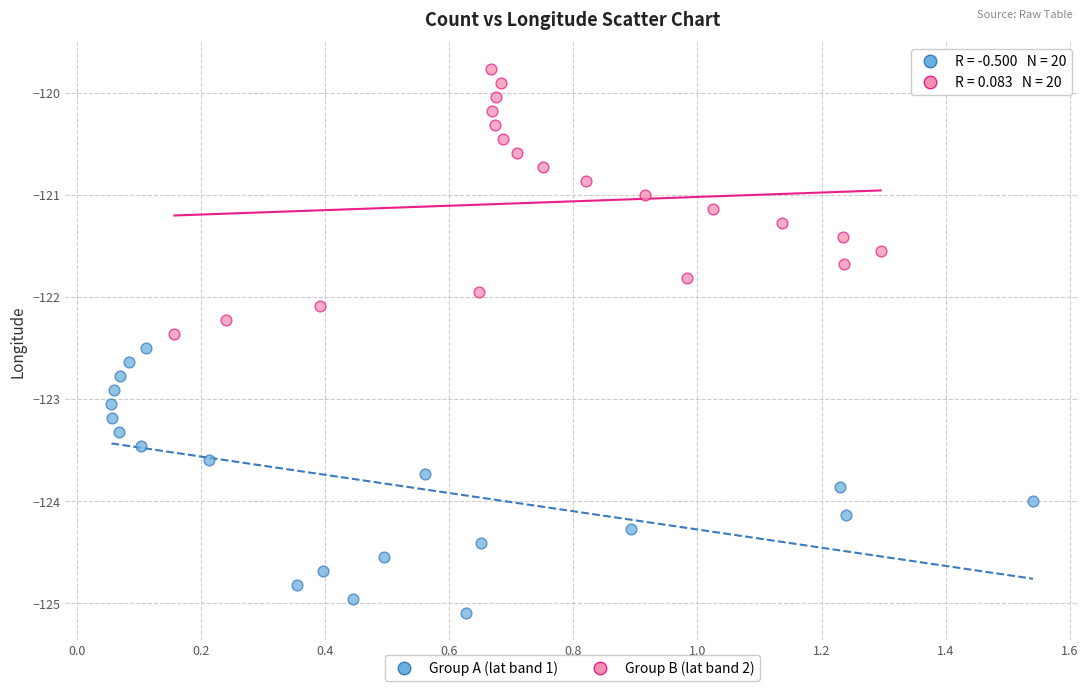

Which series reaches the maximum Y coordinate?

Group B (lat band 2)